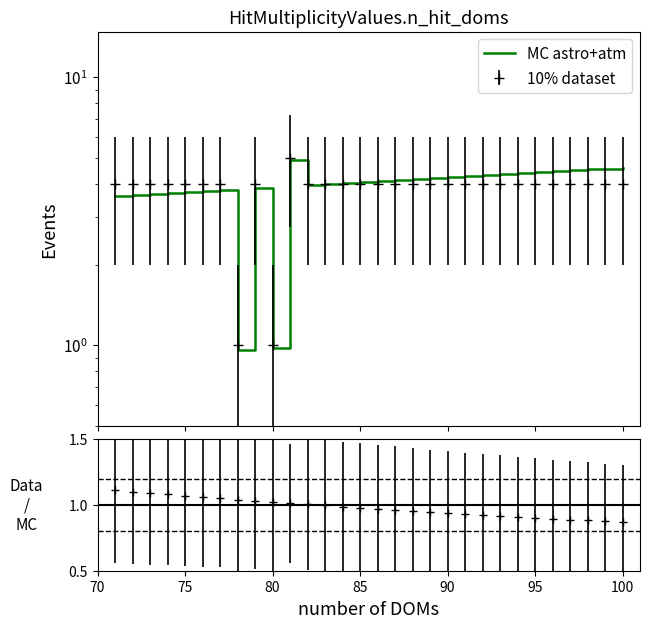

Reading left to right, extract all data points from this chart.

3.6	3.6	3.7	3.7	3.7	3.8	3.8	1.0	3.9	1.0	4.9	4.0	4.0	4.0	4.1	4.1	4.2	4.2	4.2	4.3	4.3	4.3	4.4	4.4	4.4	4.5	4.5	4.5	4.6	4.6